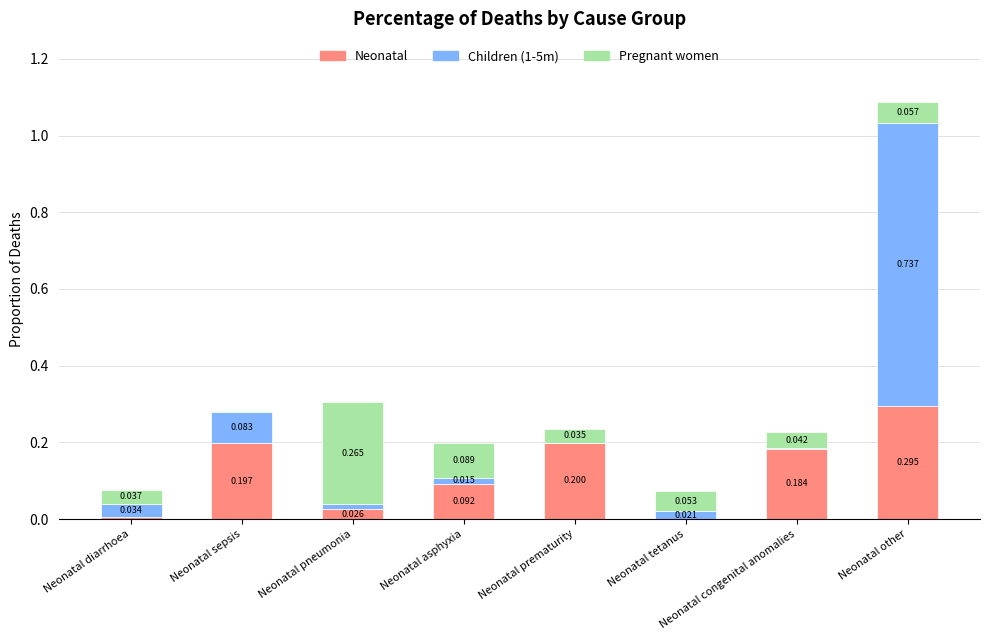

Does the chart contain stacked bars?

Yes